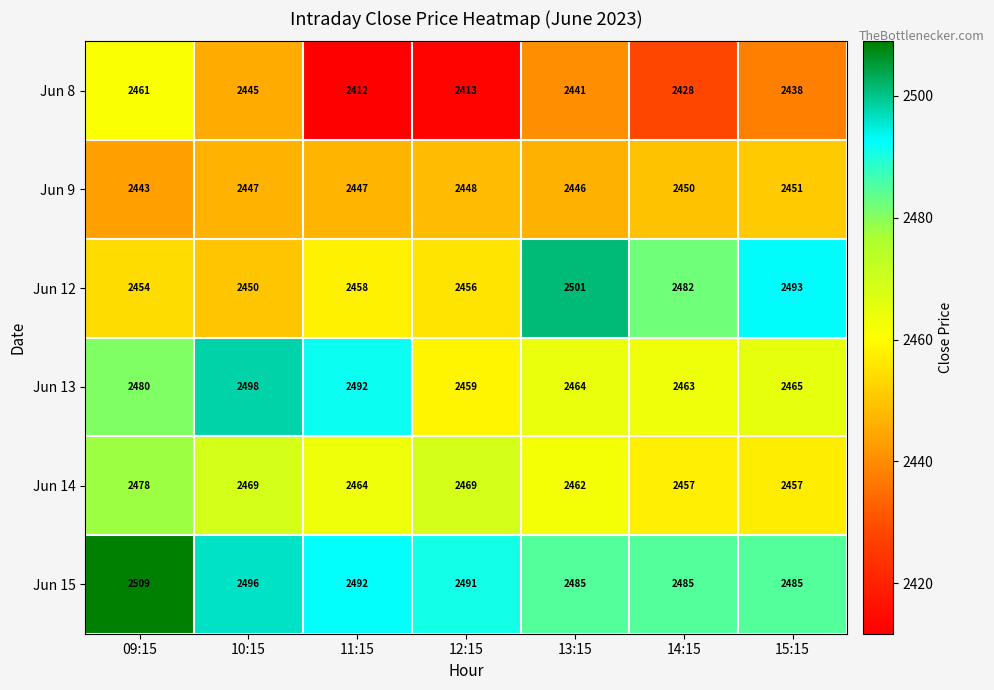

Where does the Jun 14 series first go above 2464?

09:15